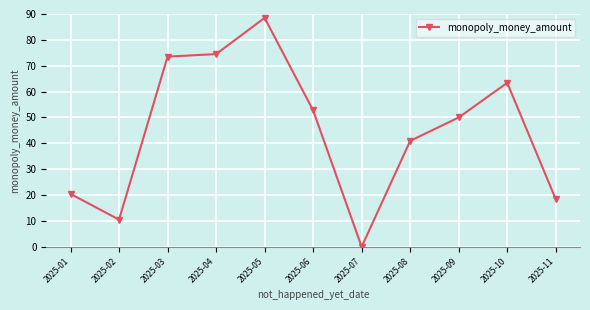

What value does the data have at 2025-05?

88.5